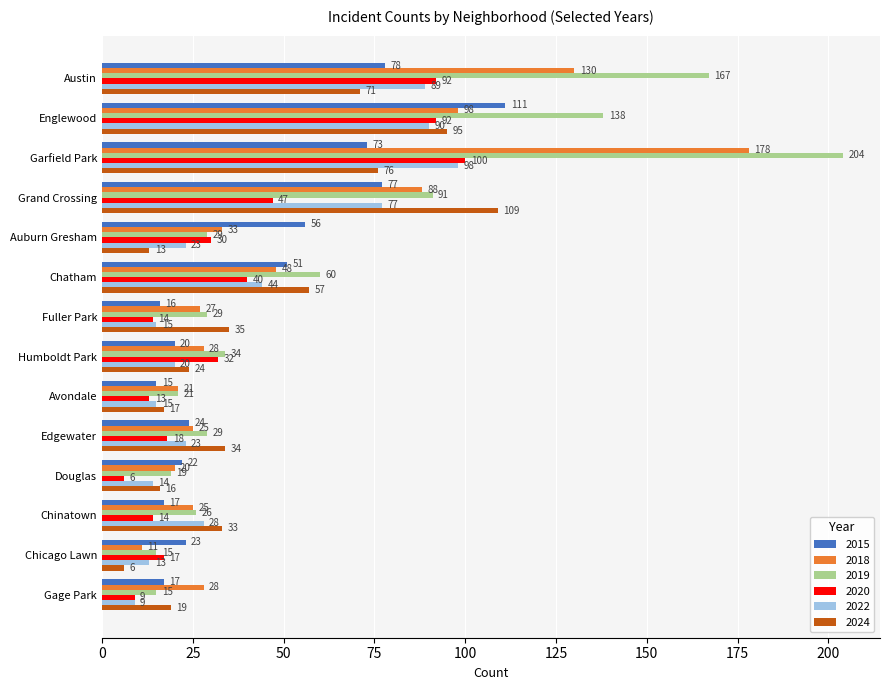

How many categories are shown in the chart?

14